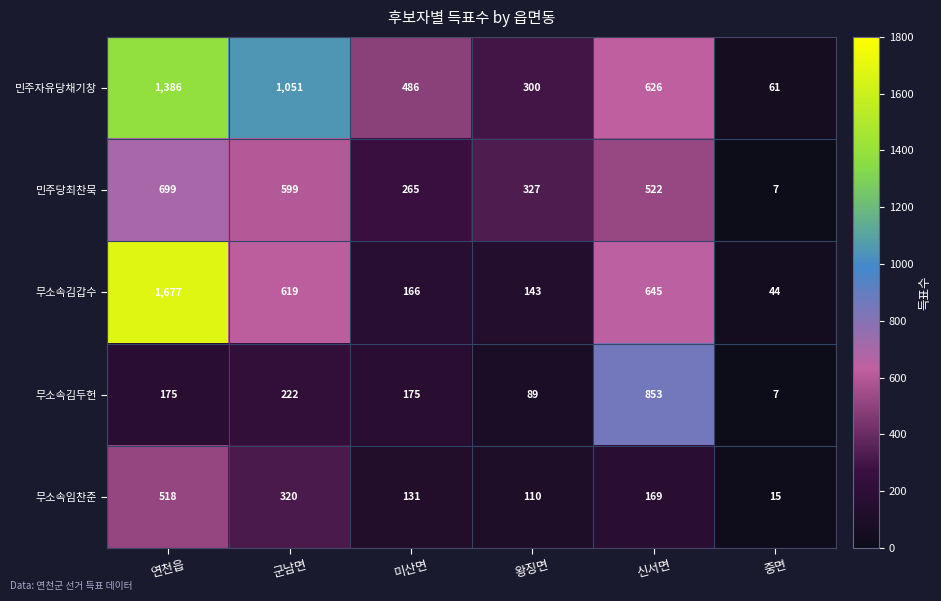

Rank the series by their maximum value, from lowest to highest.

무소속임찬준, 민주당최찬묵, 무소속김두헌, 민주자유당채기창, 무소속김갑수